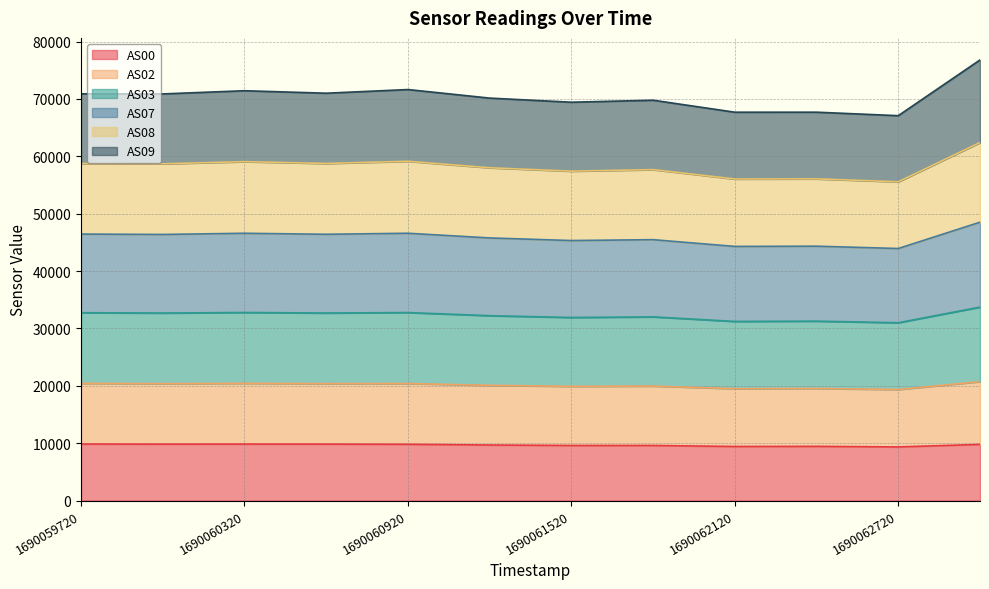

True or false: AS07 and AS03 cross at least once.

False